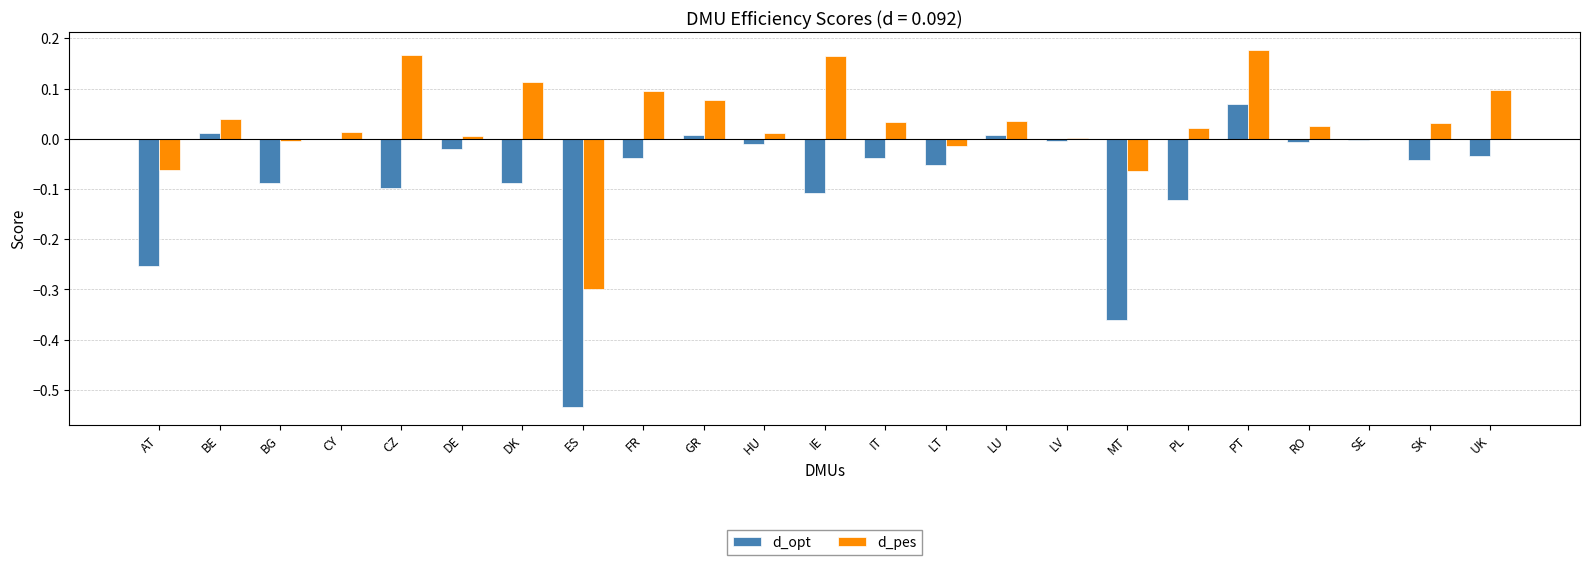

Are the bars grouped side by side (vs. stacked)?

Yes